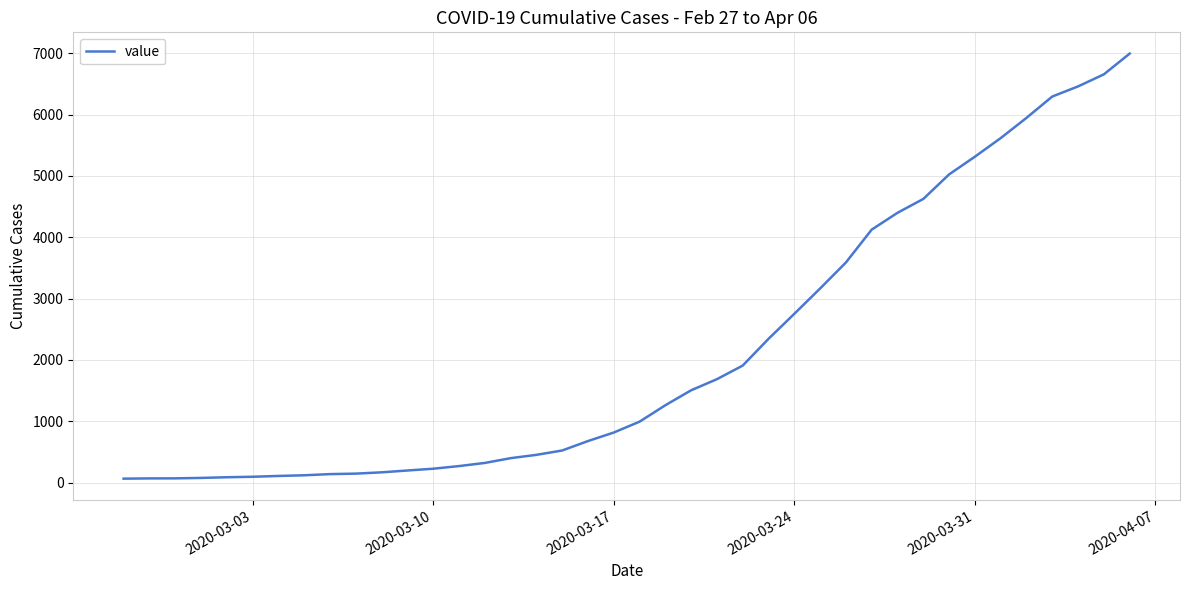

What is the greatest value displayed?

6995